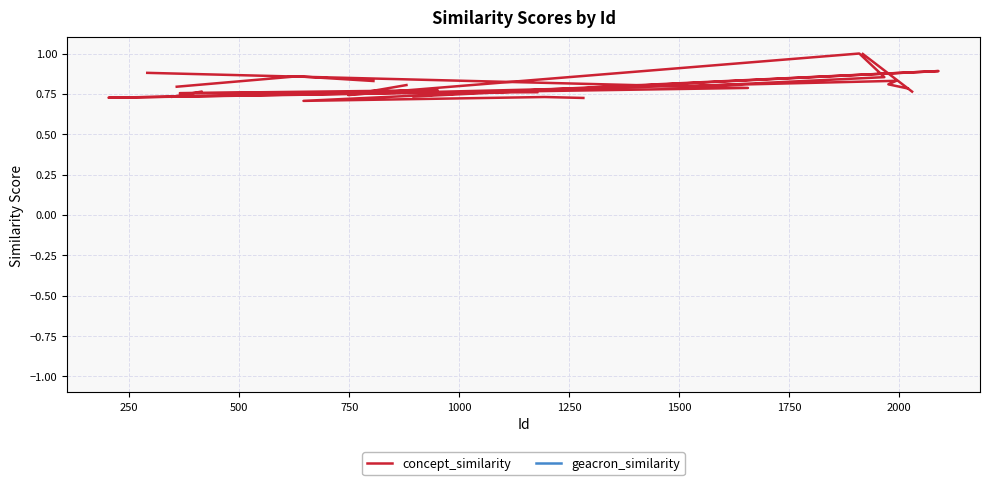

What are all the series names shown in the legend?

concept_similarity, geacron_similarity